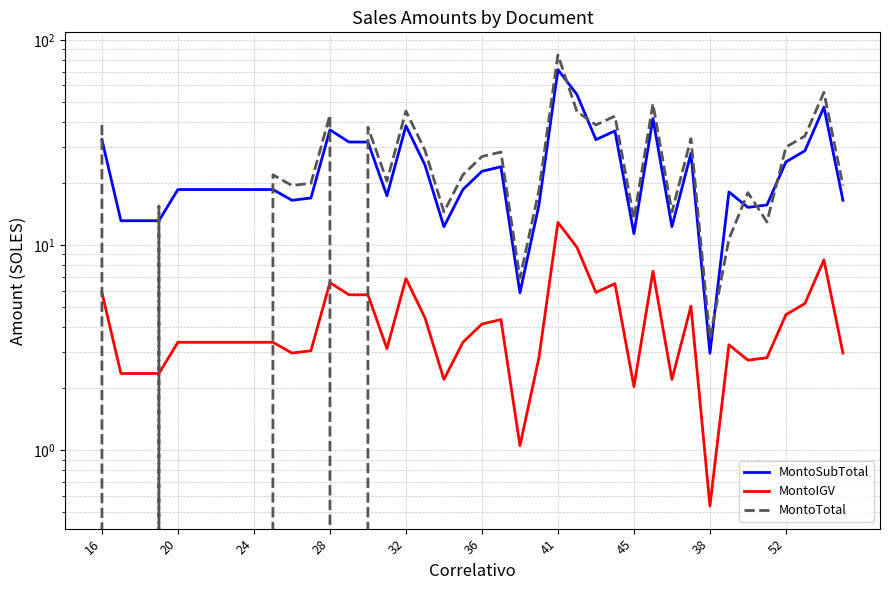

How many data points in MontoTotal are less than 20?

20